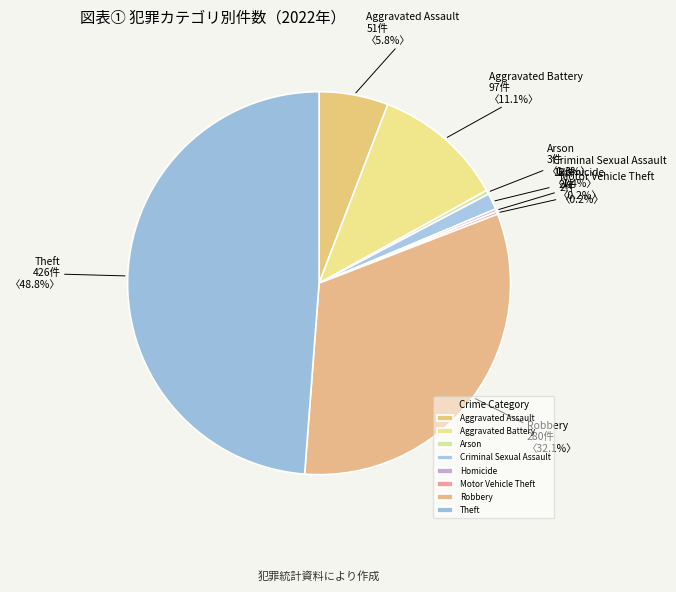

Rank the categories by value from highest to lowest.

Theft, Robbery, Aggravated Battery, Aggravated Assault, Criminal Sexual Assault, Arson, Homicide, Motor Vehicle Theft